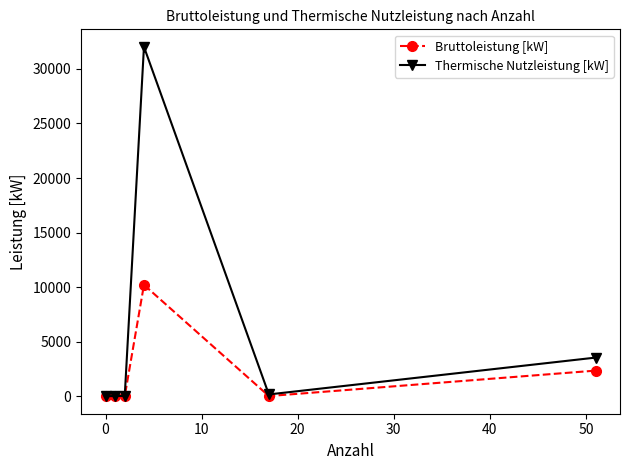

What is the value of the Bruttoleistung [kW] point at the 1st from the left?

8.5